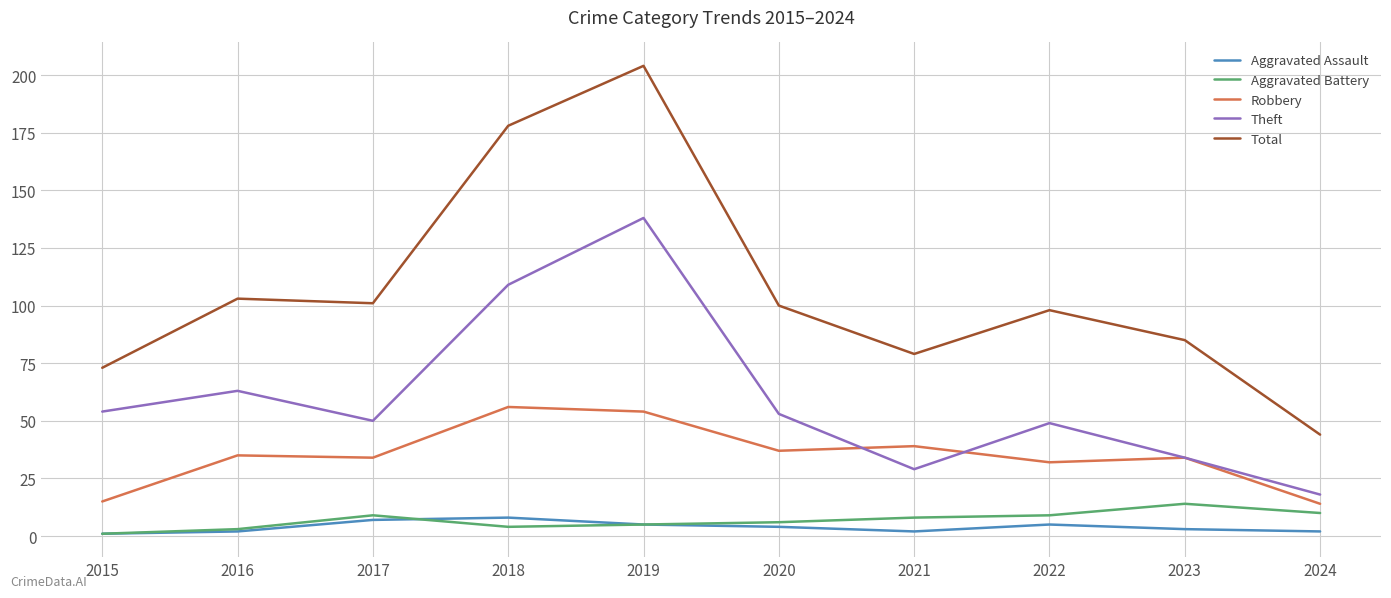

Does the chart have visible grid lines?

Yes